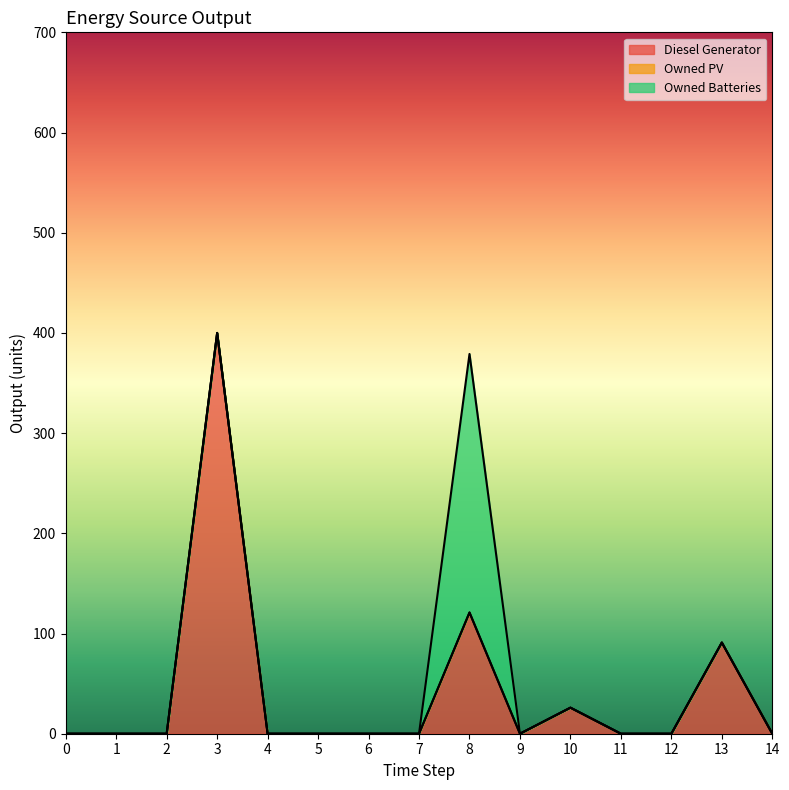

Which series changed the most between 4 and 8?

Owned Batteries